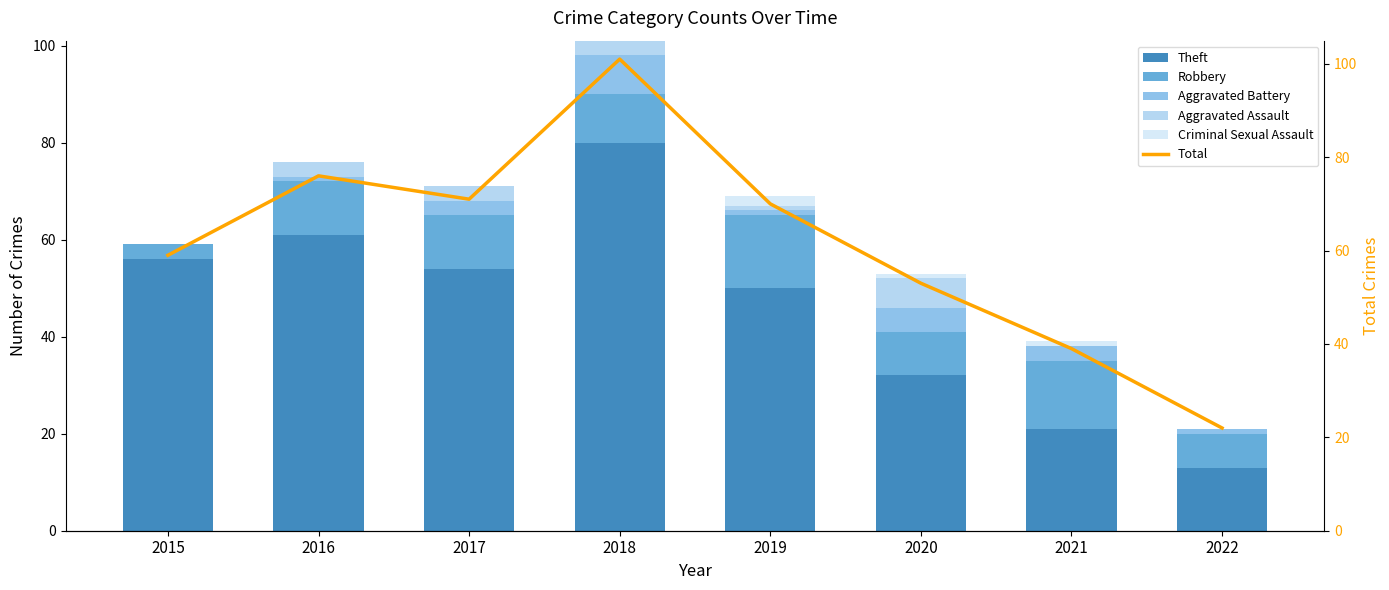

Is it true that Criminal Sexual Assault equals 0 at 2016?

True